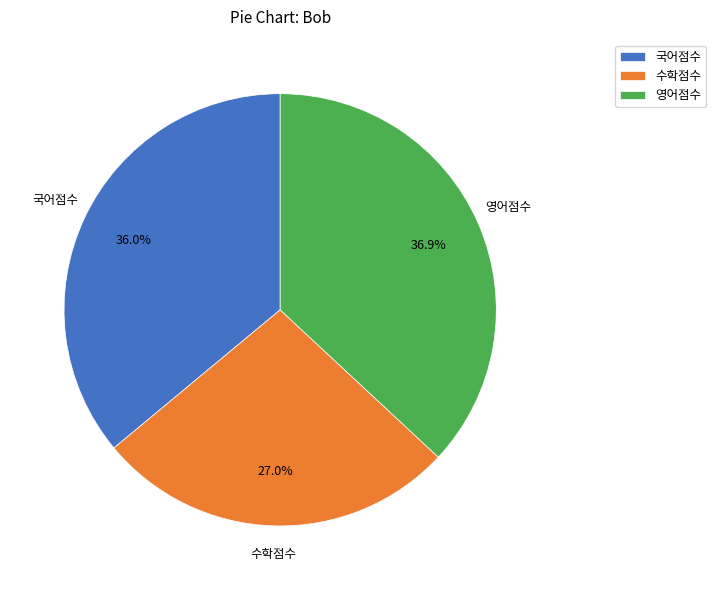

Which has a higher value, 영어점수 or 수학점수?

영어점수